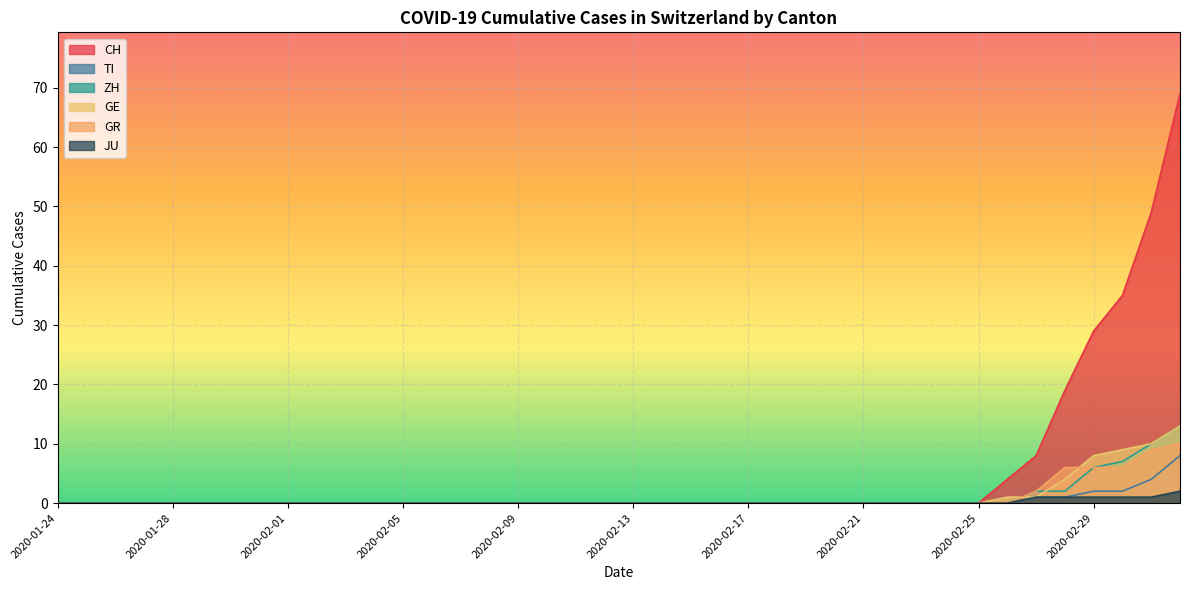

At how many categories does at least one series exceed 49?

1